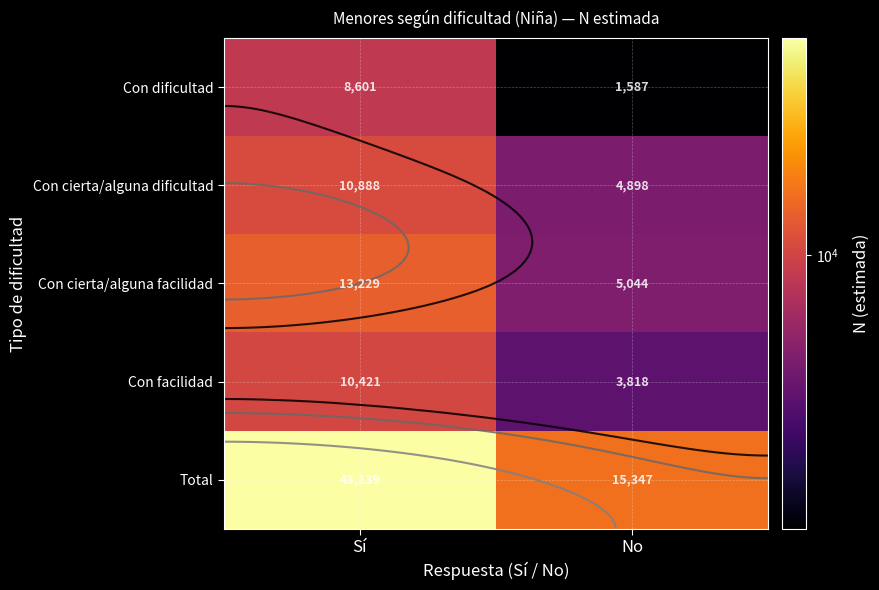

What is the difference between the Con dificultad values at No and Sí?

7014